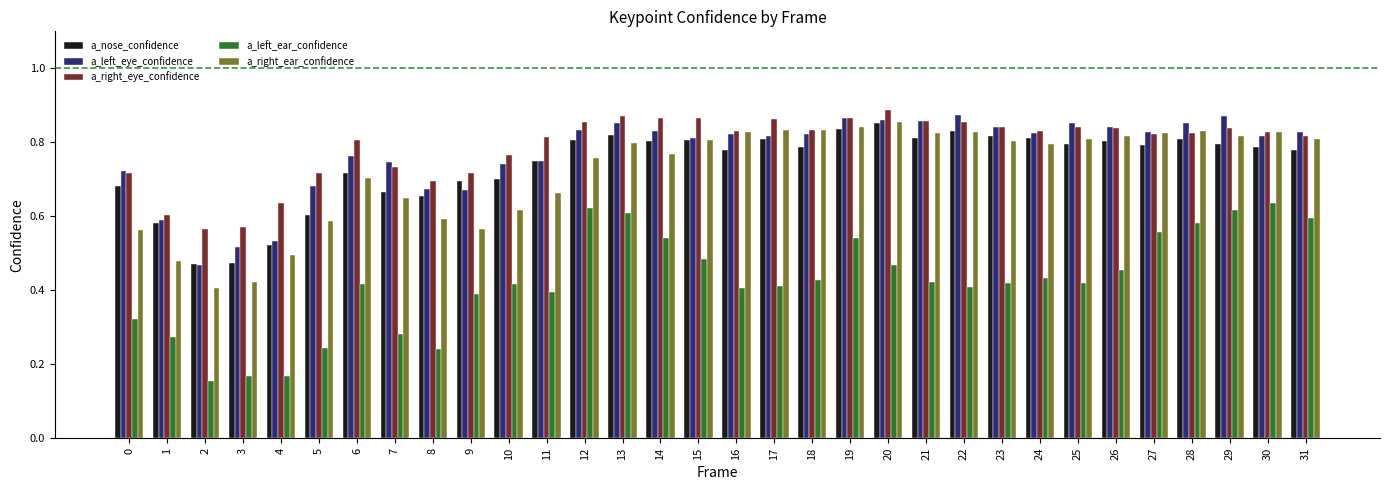

Are the bars grouped side by side (vs. stacked)?

Yes